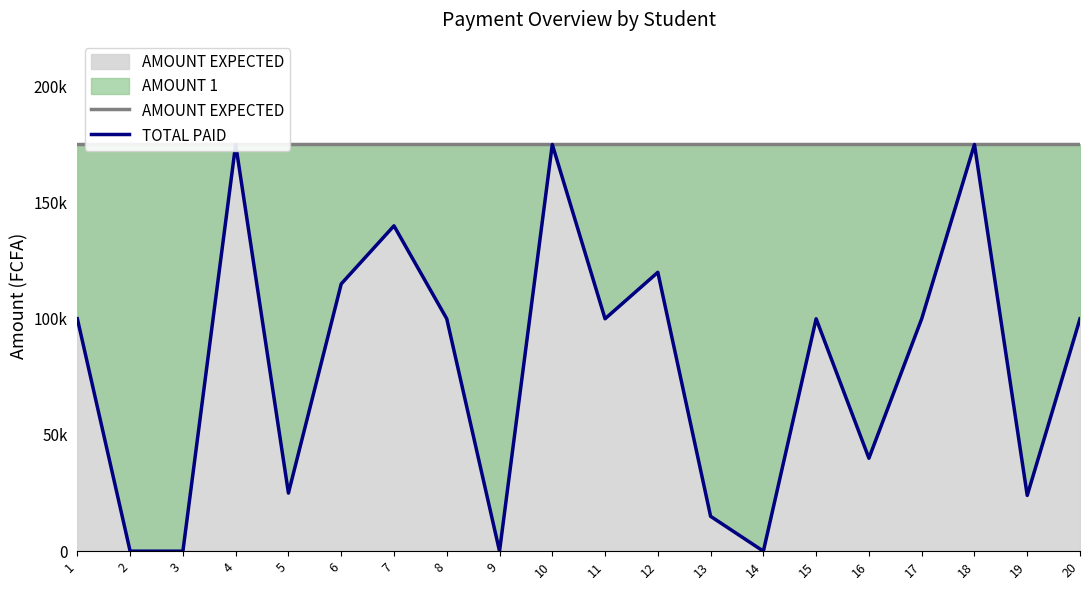

True or false: AMOUNT EXPECTED and TOTAL PAID cross at least once.

False